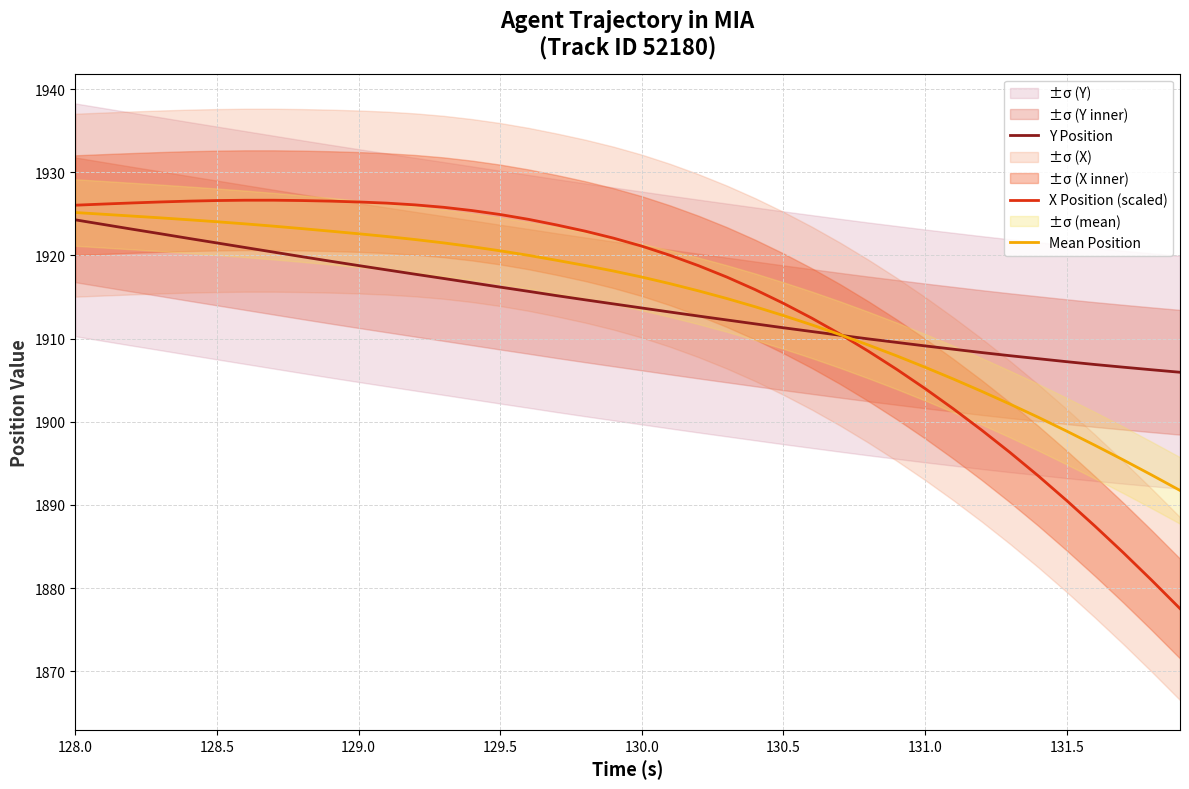

What is the average value of the Mean Position series?

1914.3